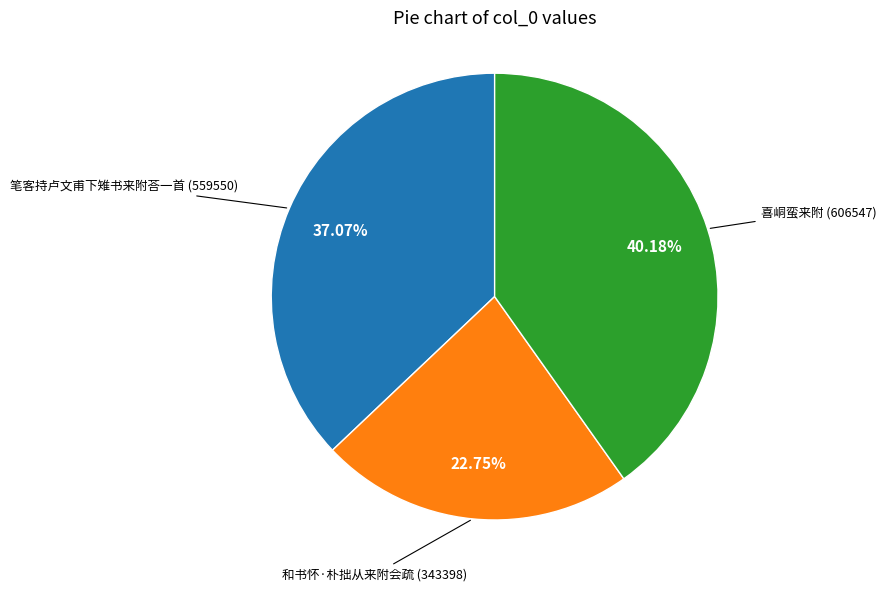

Is there any slice that represents more than half of the pie?

No